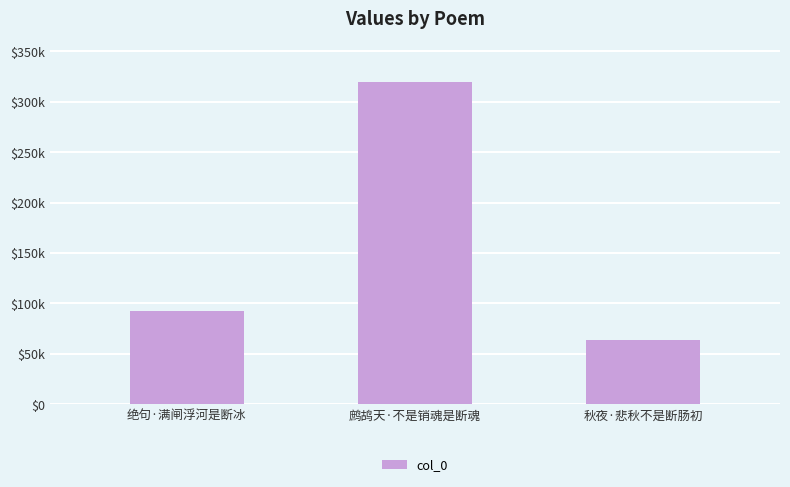

What is the difference between the maximum and minimum values?

255327